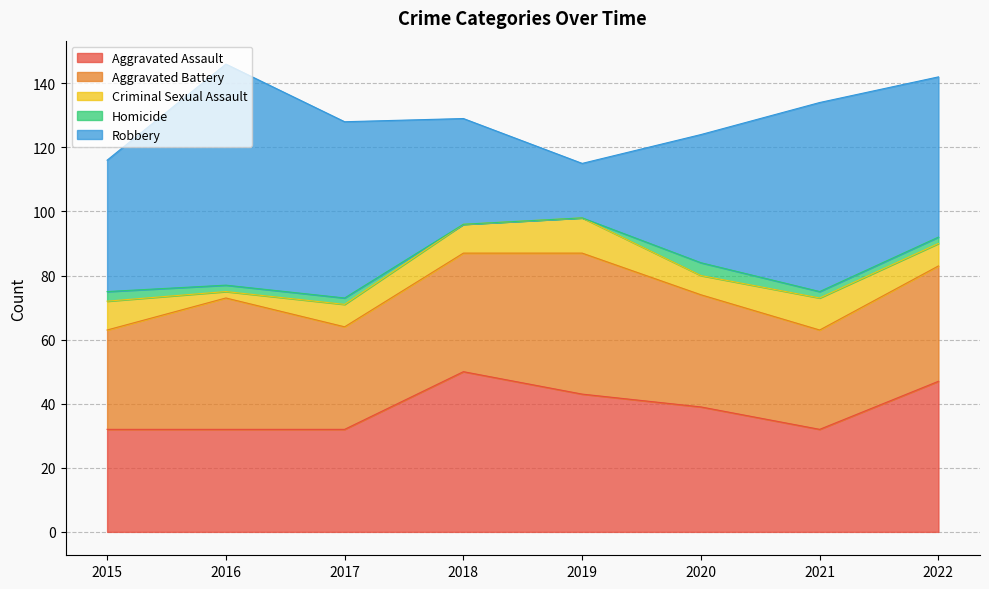

True or false: Aggravated Assault and Criminal Sexual Assault intersect in this chart.

False